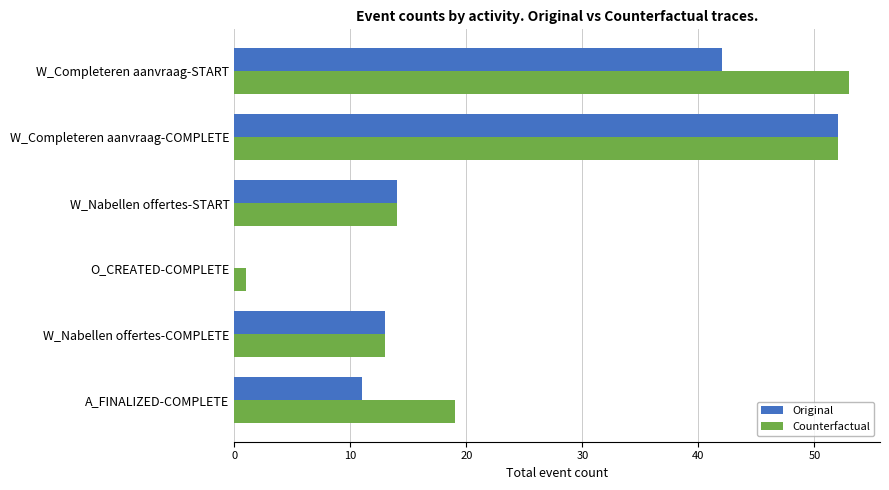

Where is Counterfactual nearest to the value 27?

A_FINALIZED-COMPLETE